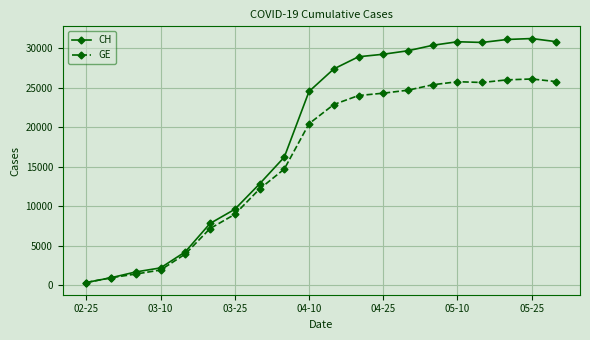

True or false: CH has more than 0 points higher than both neighbors.

True